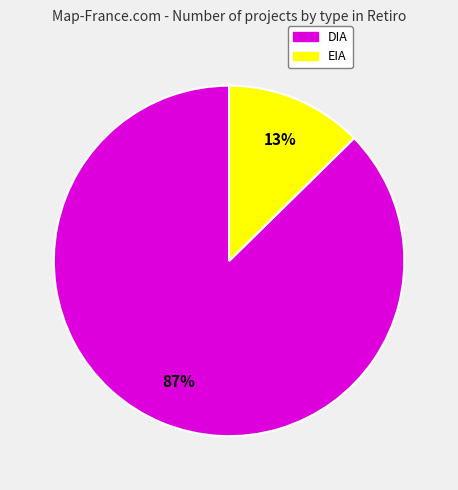

What is the largest slice in the pie chart?

DIA